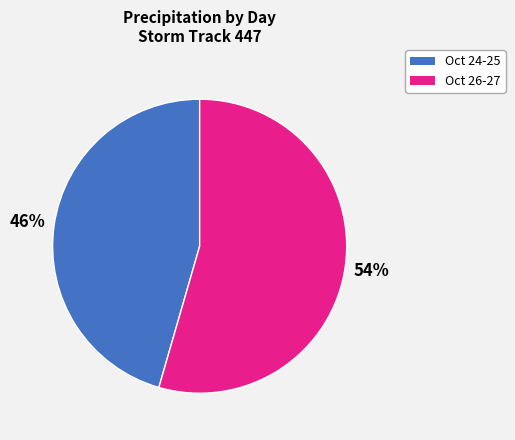

Is there any slice that represents more than half of the pie?

Yes